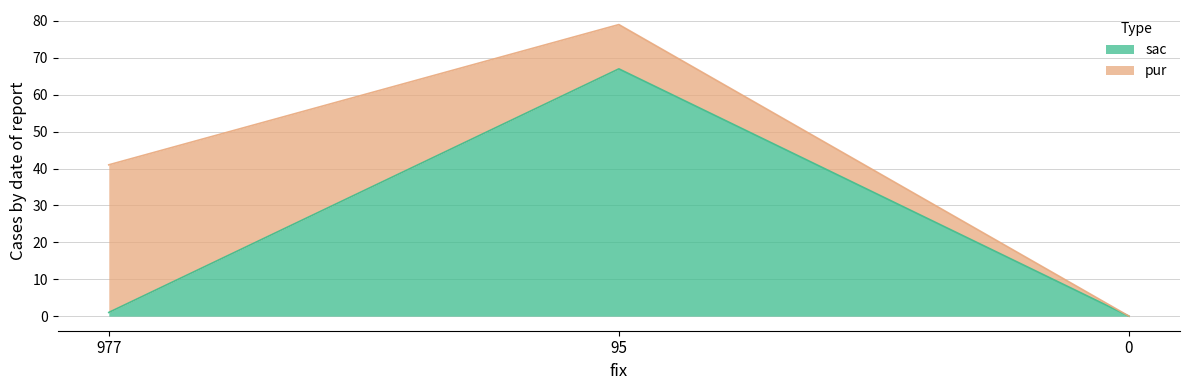

How many data points does each series have?

3